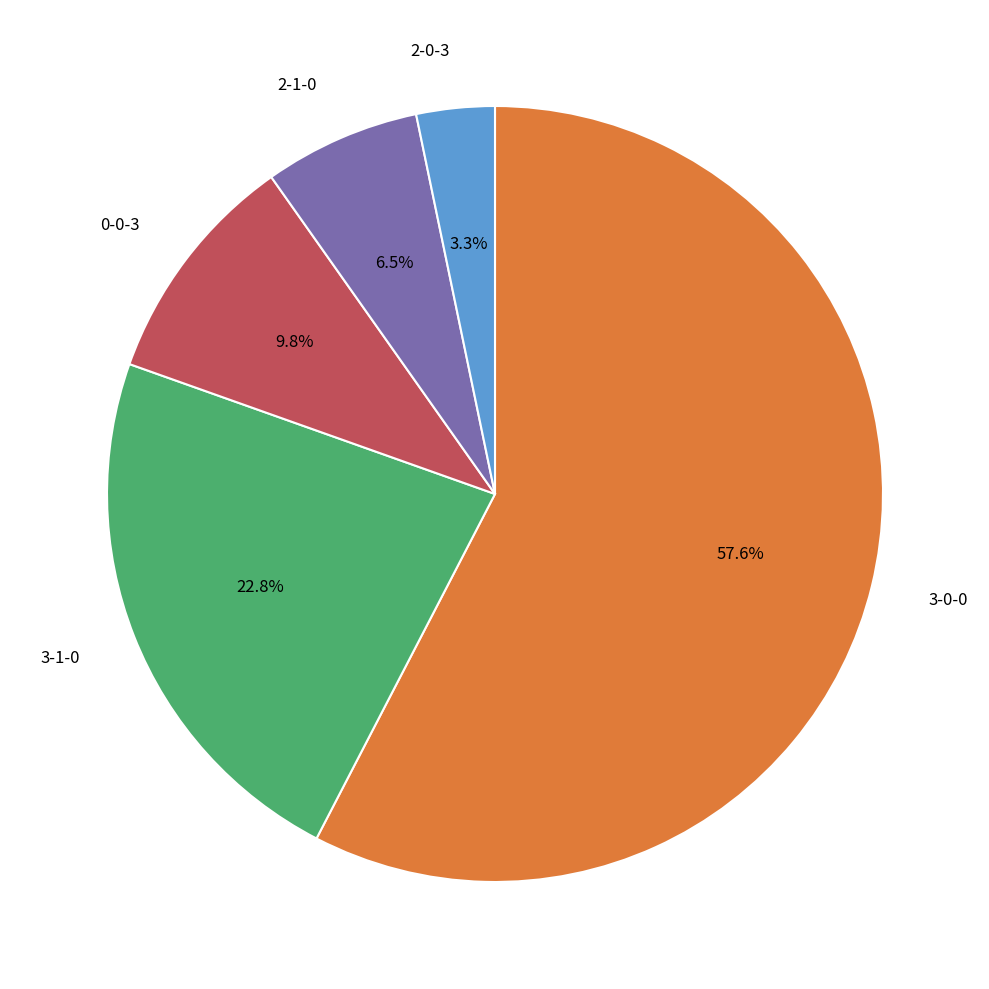

Is there a majority slice in this chart?

Yes